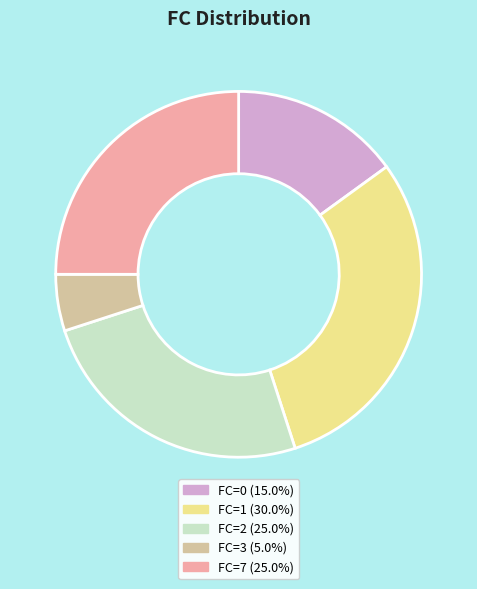

Combined, do FC=7 (25.0%) and FC=3 (5.0%) account for over 50%?

No